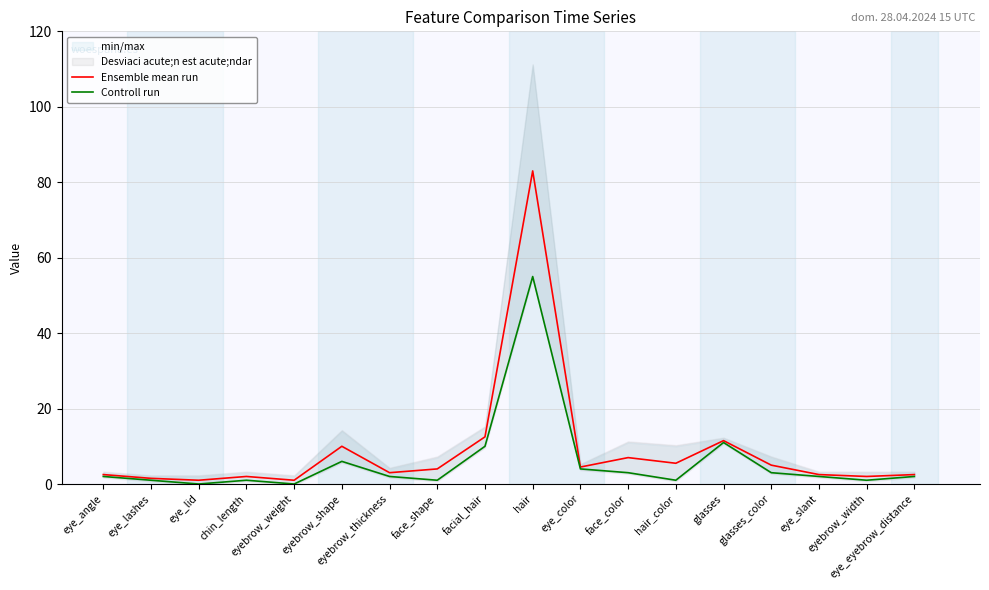

Which has a higher value, face_color or facial_hair?

facial_hair